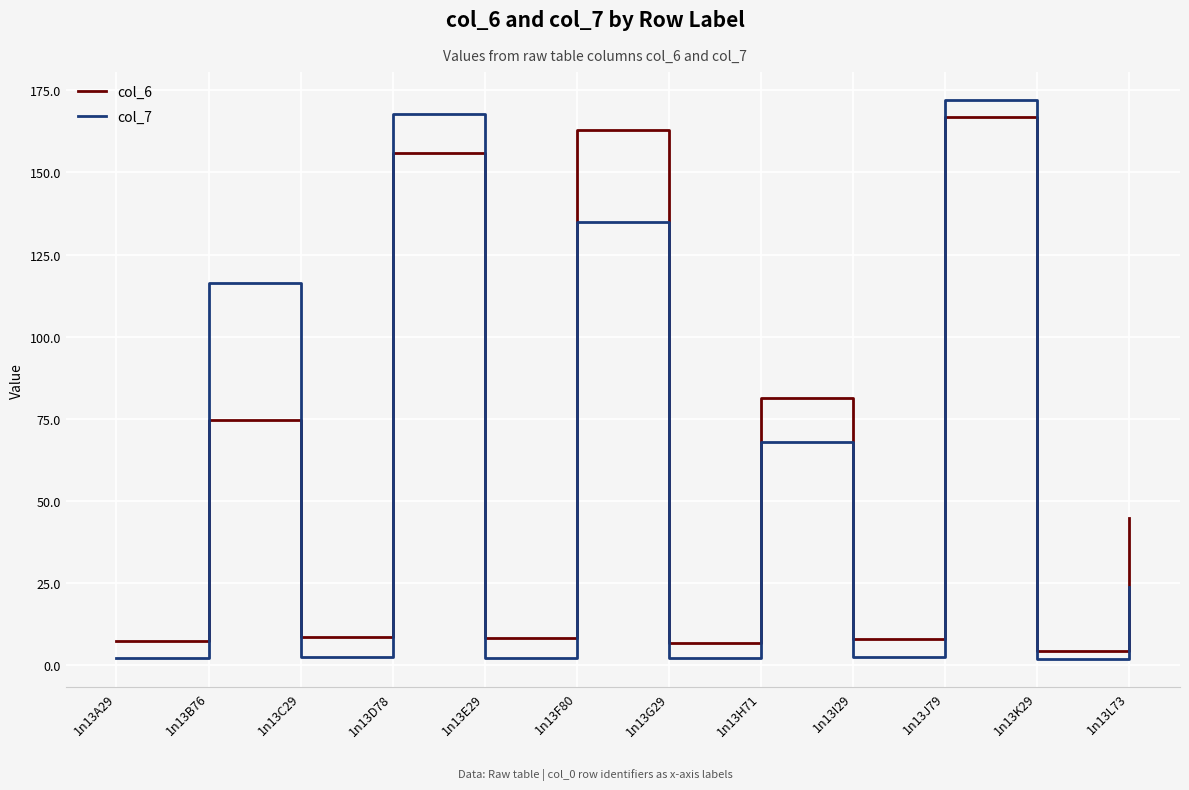

What is the difference between the col_6 values at 1n13J79 and 1n13L73?

122.1